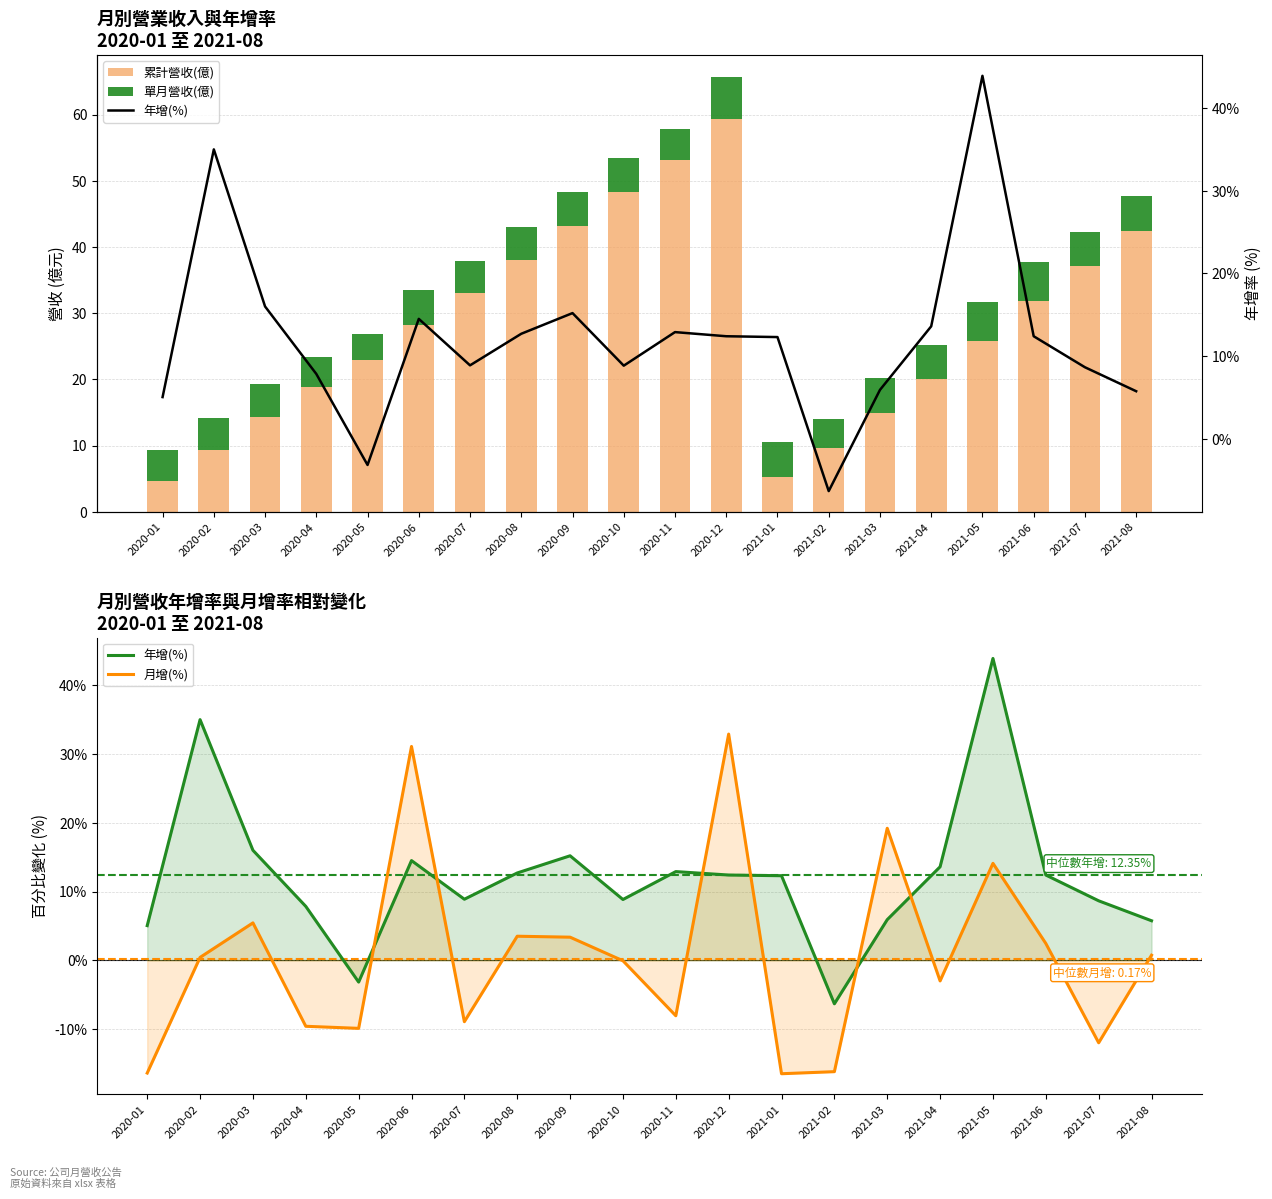

How many values in 年增(%) are below zero?

2